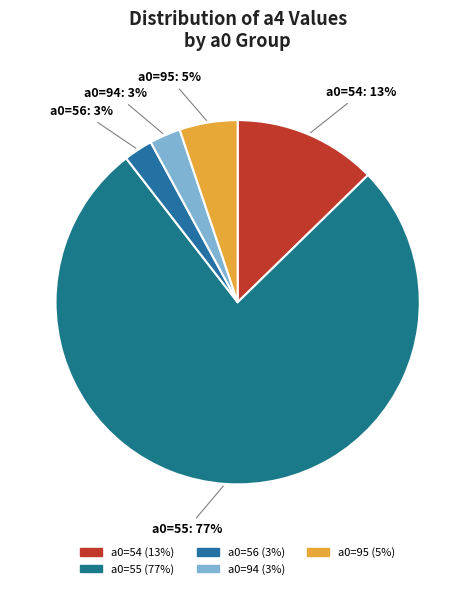

How many segments does this pie chart have?

5